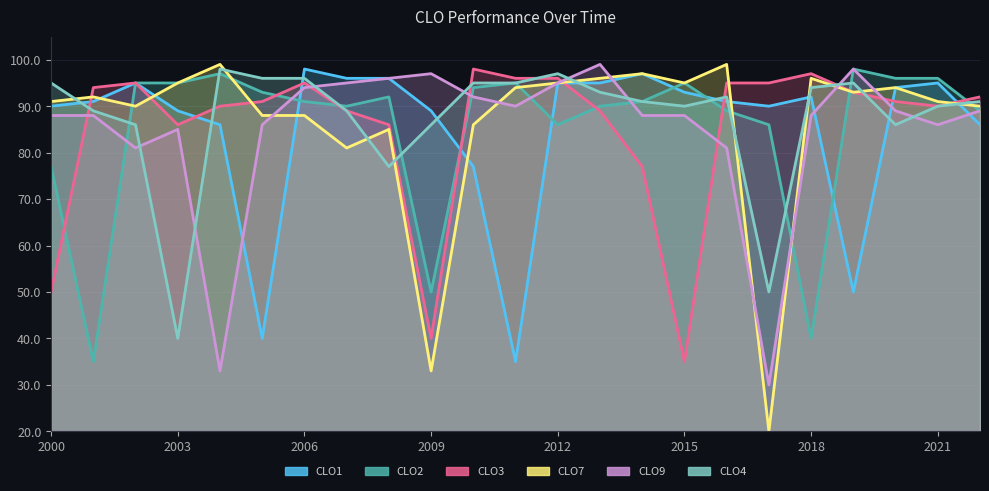

Which series ends up on top after the final intersection of CLO7 and CLO4?

CLO4